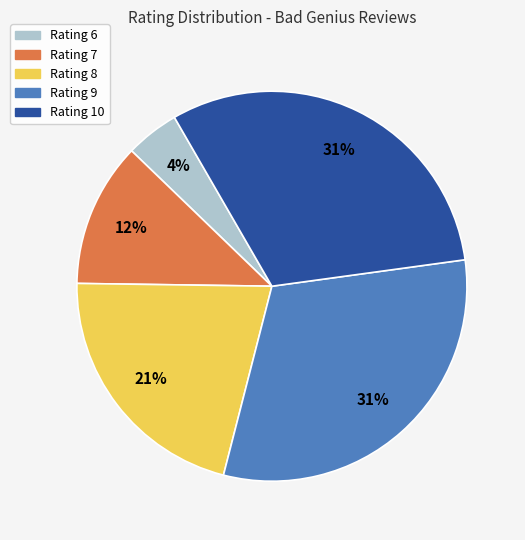

Does any single category account for the majority?

No